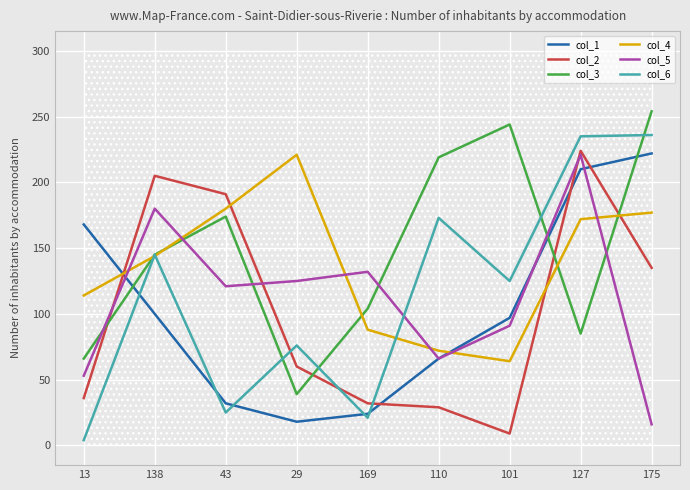

How many data points in col_4 are above 144?

4